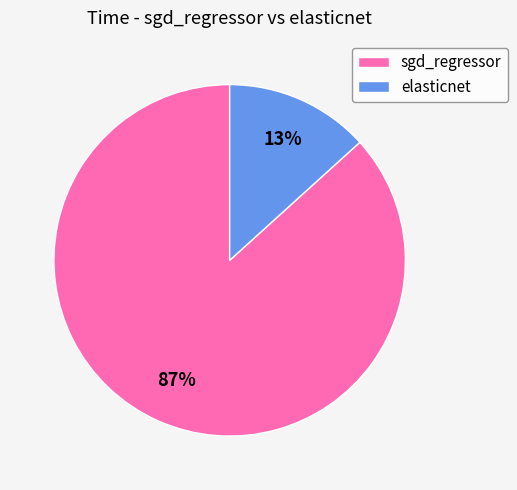

To the nearest percent, what percentage of the pie is elasticnet?

13%